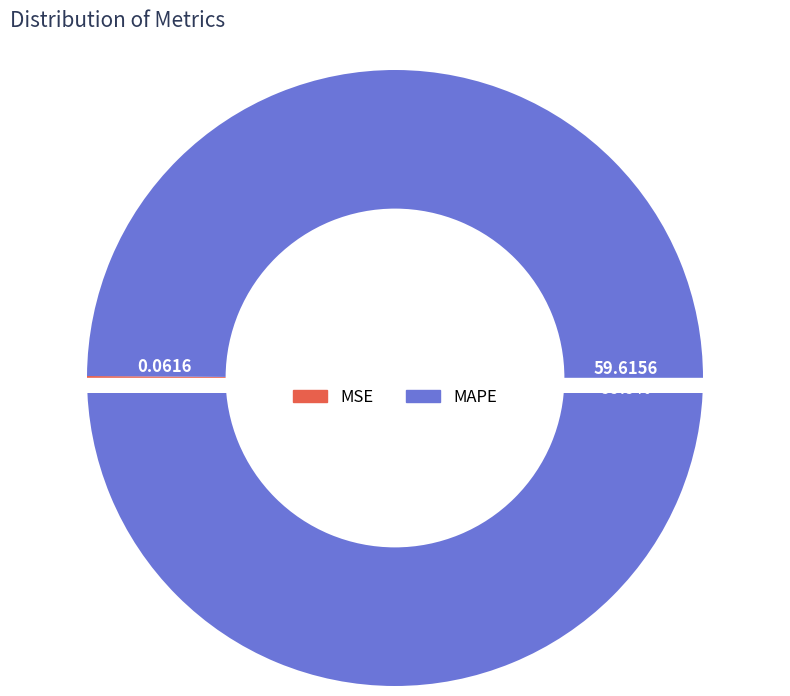

To the nearest percent, what is the difference between the largest and smallest slice percentages?

100%